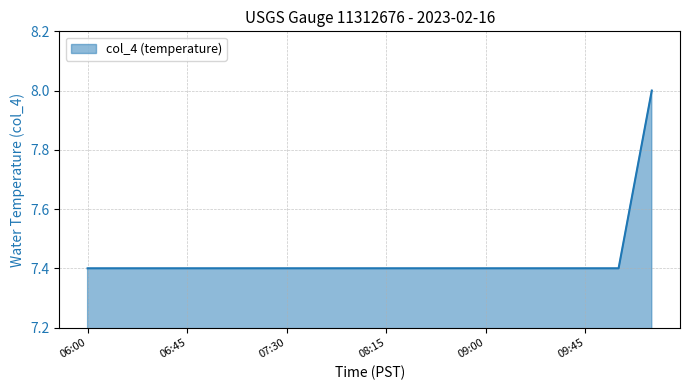

What is the greatest value displayed?

8.0